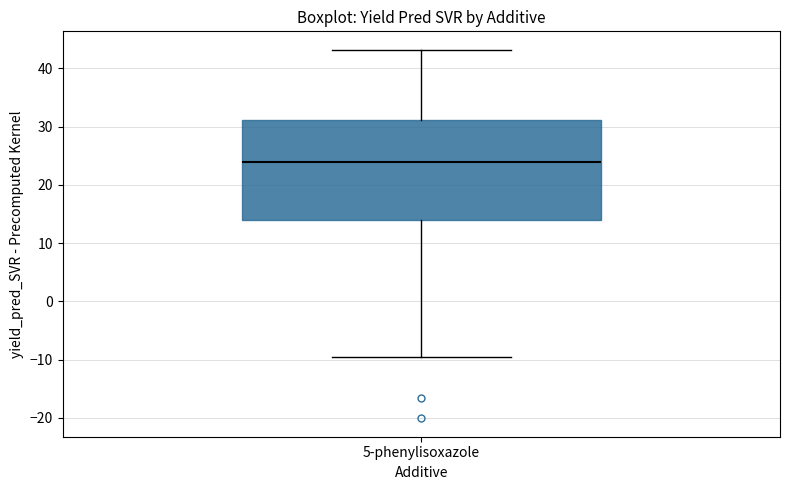

Transcribe this box plot: give where the median line is, the range the box spans, and where the two whiskers end, as read against the y-axis. The values are not printed on the chart, so give them approximately, as read against the axis.

median 24, box 14 to 31, whiskers -10 to 43